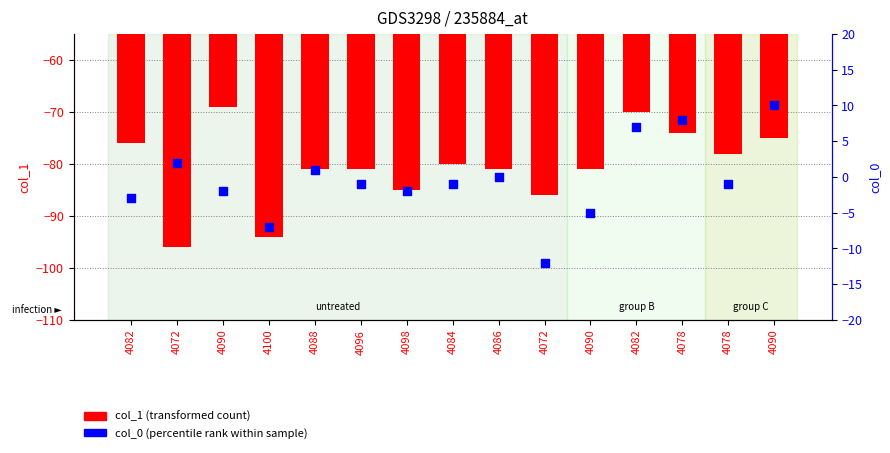

What are all the series names shown in the legend?

col_1 (transformed count), col_0 (percentile rank)